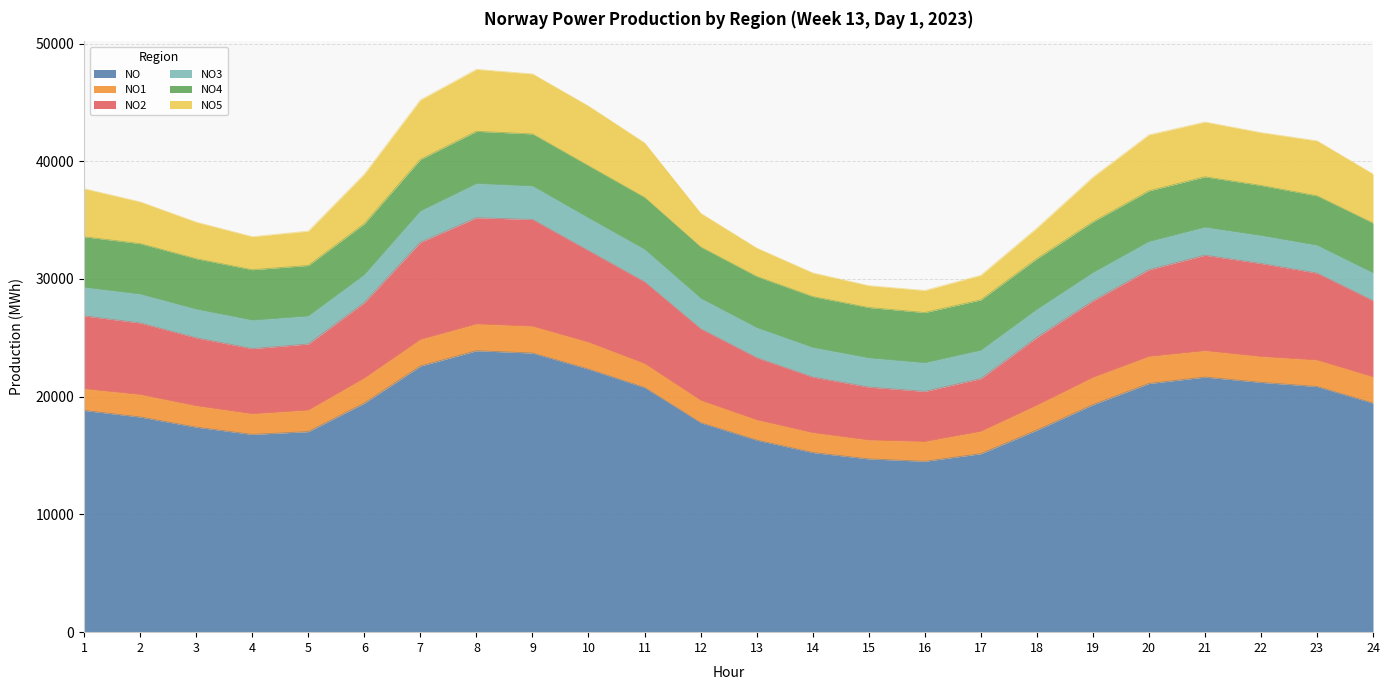

What is the highest value of the NO4 series?

4441